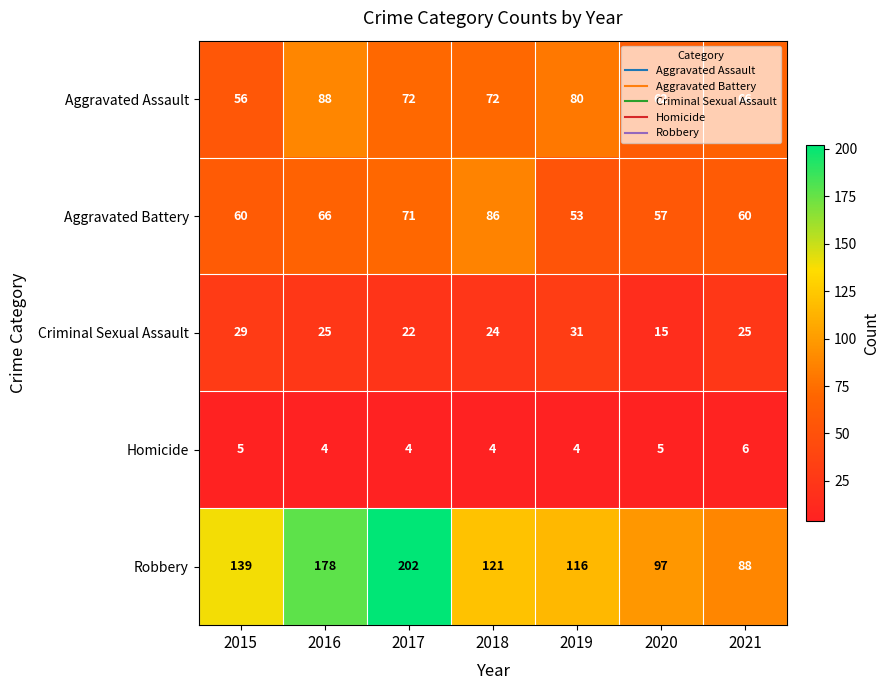

At which label does Aggravated Battery reach its peak?

2018